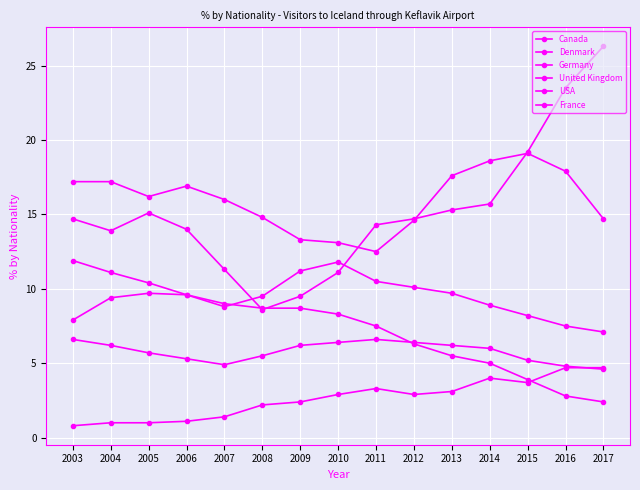

Between which two adjacent categories do France and Canada first intersect?

2016 and 2017